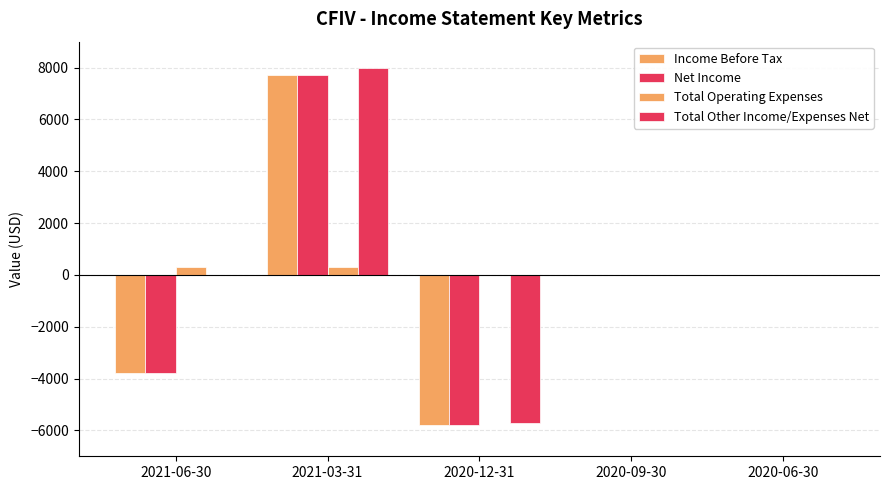

At 2020-12-31, list the series in order from smallest to largest.

Income Before Tax, Net Income, Total Other Income/Expenses Net, Total Operating Expenses